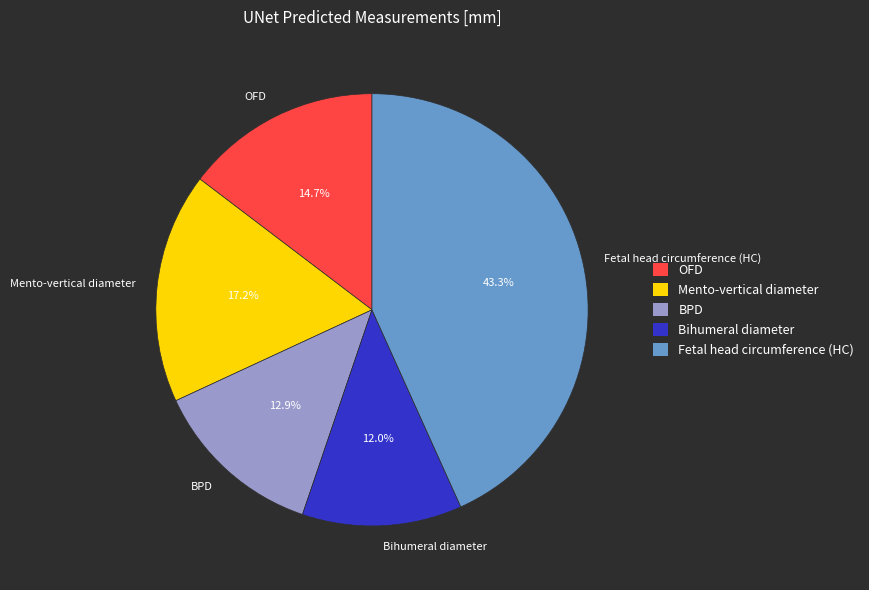

To the nearest percent, what is the average slice percentage?

20%